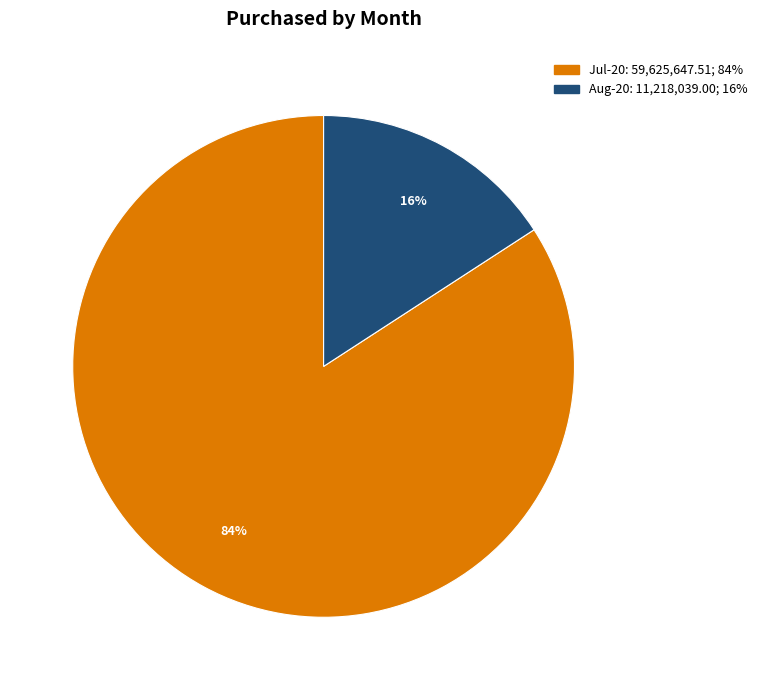

Which has a higher value, Aug-20 or Jul-20?

Jul-20